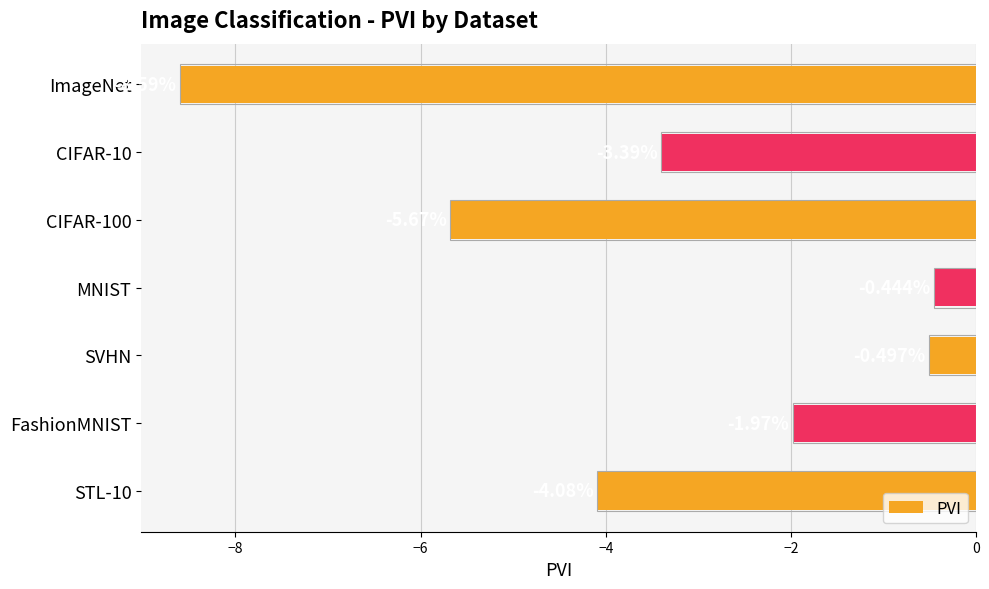

Which category has the highest value across all series?

MNIST